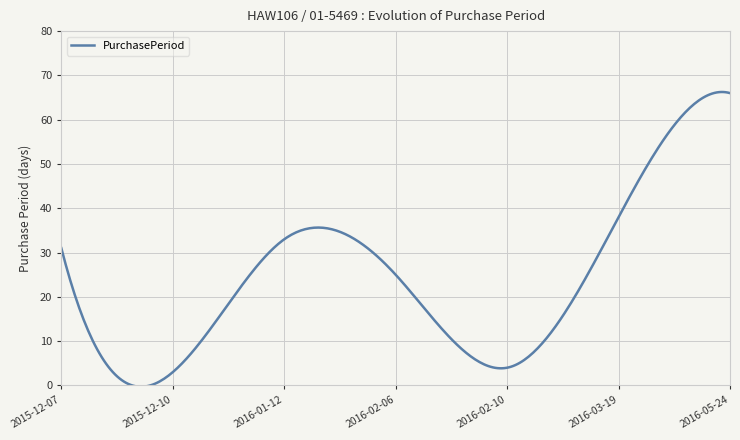

What is the difference between the maximum and minimum values?

66.5